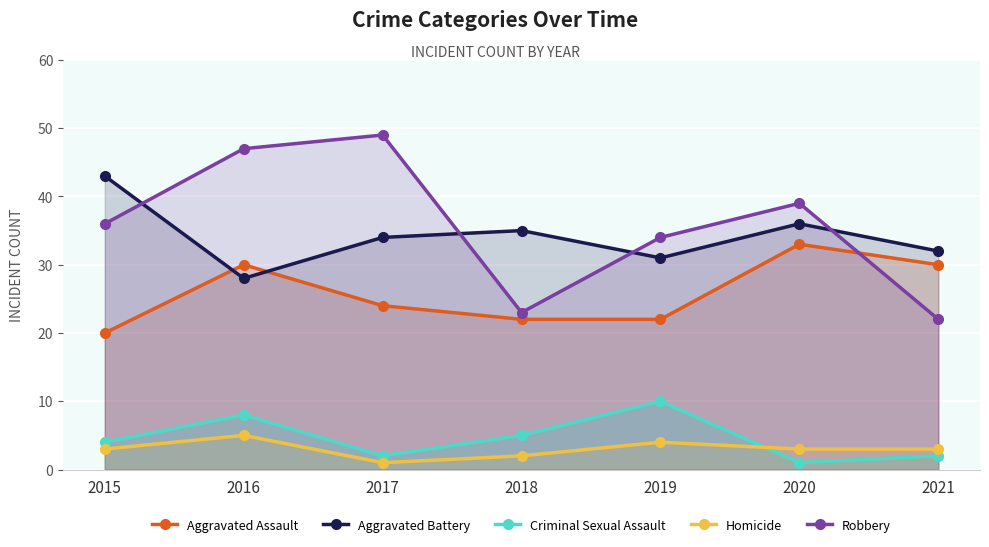

What are all the series names shown in the legend?

Aggravated Assault, Aggravated Battery, Criminal Sexual Assault, Homicide, Robbery